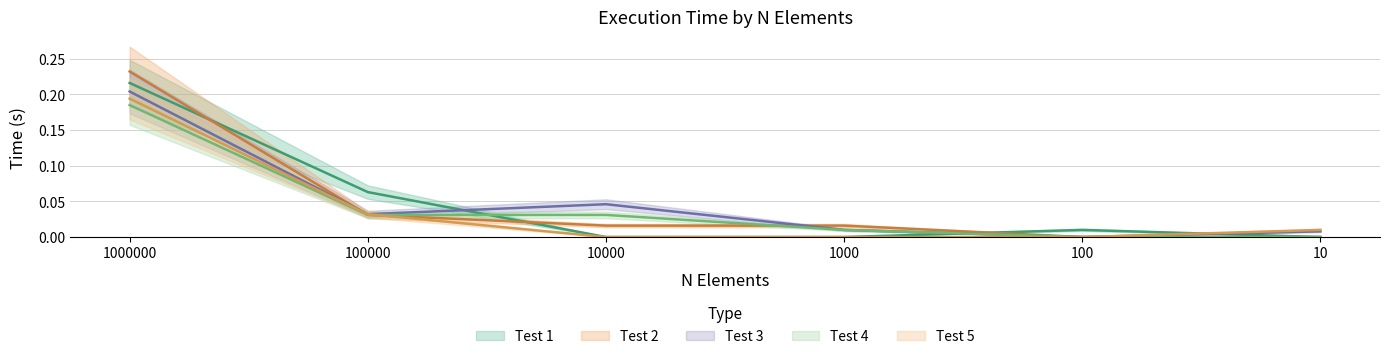

At which label is Test 2 closest to 0?

100